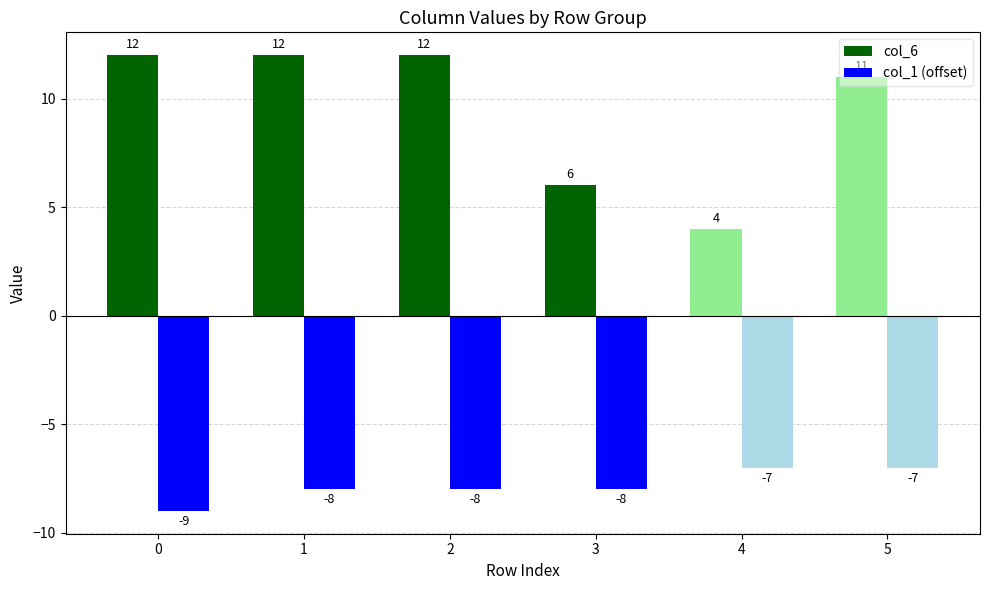

At which label is col_1 (offset) closest to -8?

1